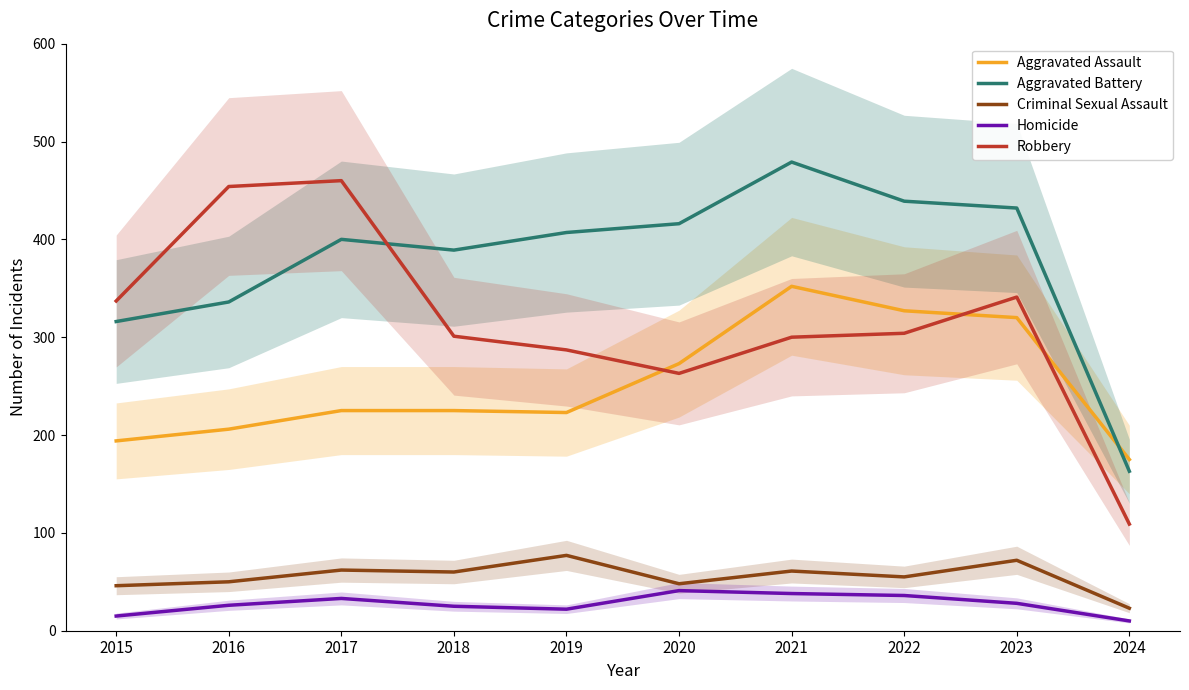

Reading left to right, extract all data points from this chart.

Aggravated Assault: 194	206	225	225	223	273	352	327	320	175
Aggravated Battery: 316	336	400	389	407	416	479	439	432	163
Criminal Sexual Assault: 46	50	62	60	77	48	61	55	72	23
Homicide: 15	26	33	25	22	41	38	36	28	10
Robbery: 337	454	460	301	287	263	300	304	341	109